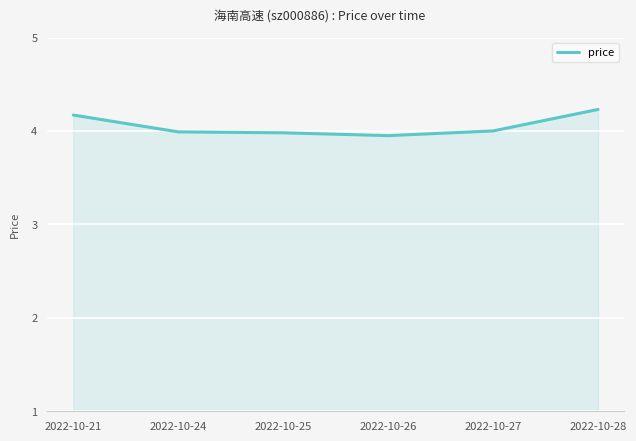

The value at 2022-10-27 is 2.5. True or false?

False